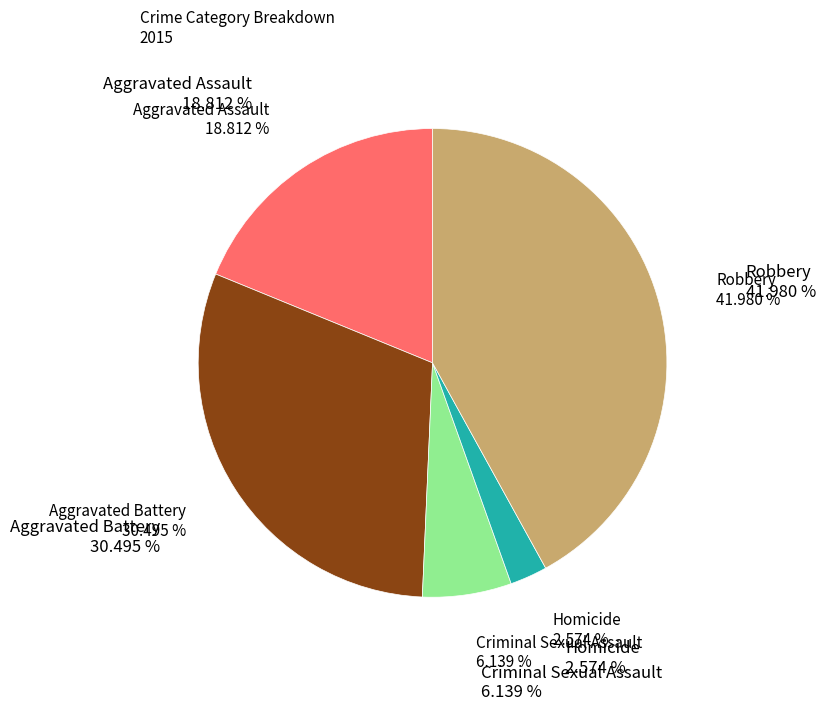

Count the number of slices in the pie.

5